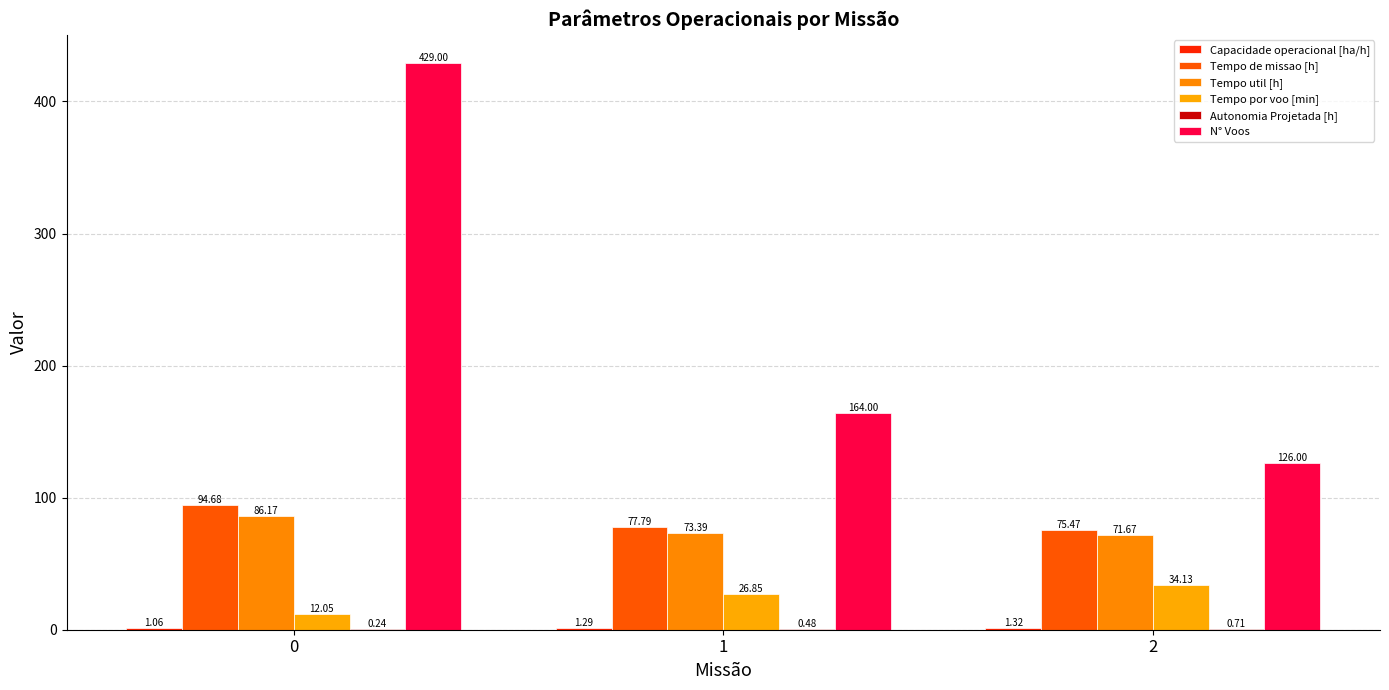

How many data points in Tempo de missao [h] are above 77?

2